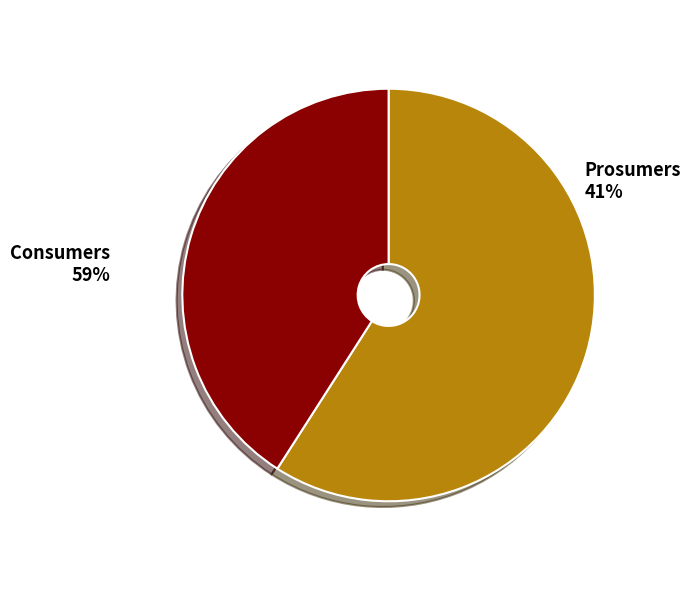

What percentage is the Consumers slice, to the nearest percent?

59%